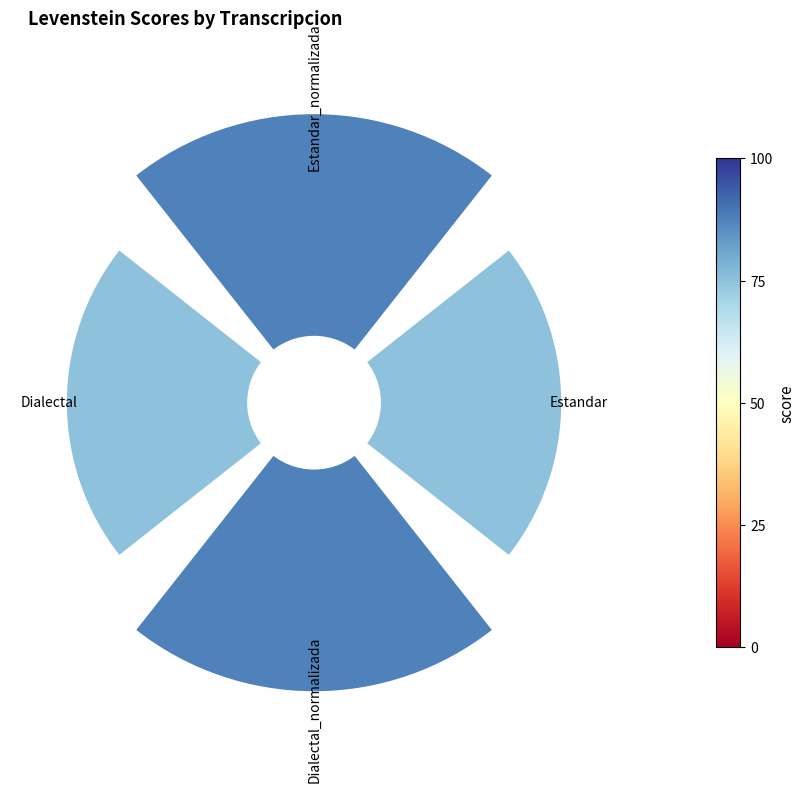

To the nearest percent, what percentage of the pie is 2?

23%